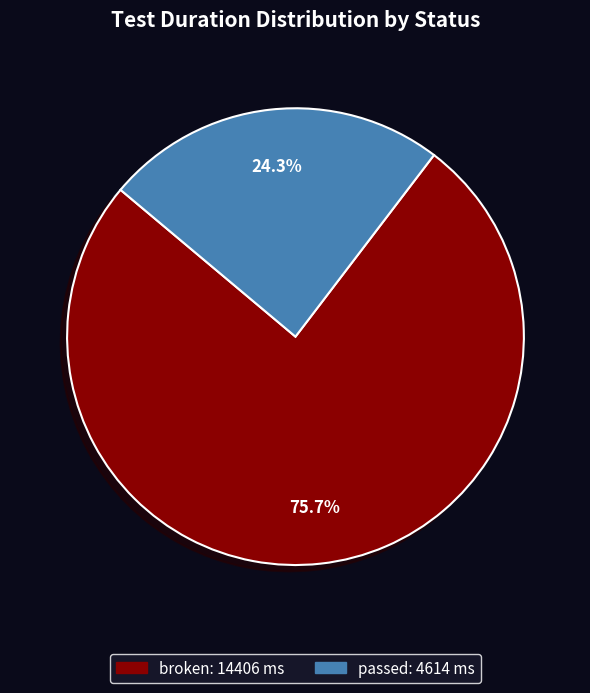

Is there any slice that represents more than half of the pie?

Yes